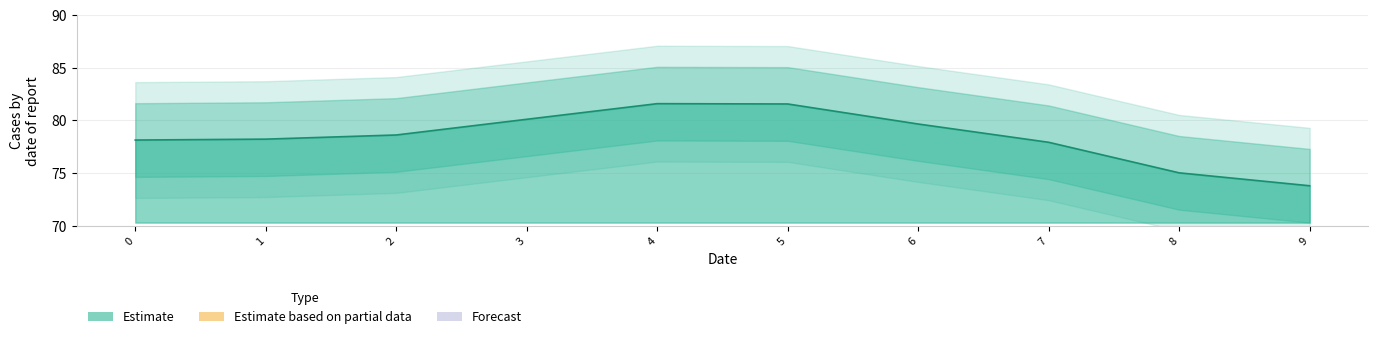

What is the change in value from 4 to 7?

-3.7